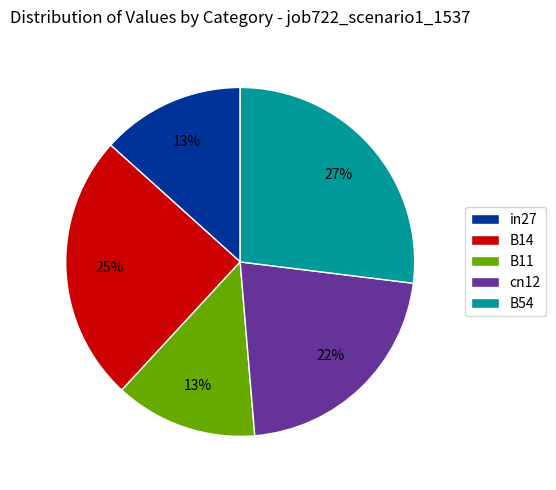

Which category has the biggest portion of the pie?

B54